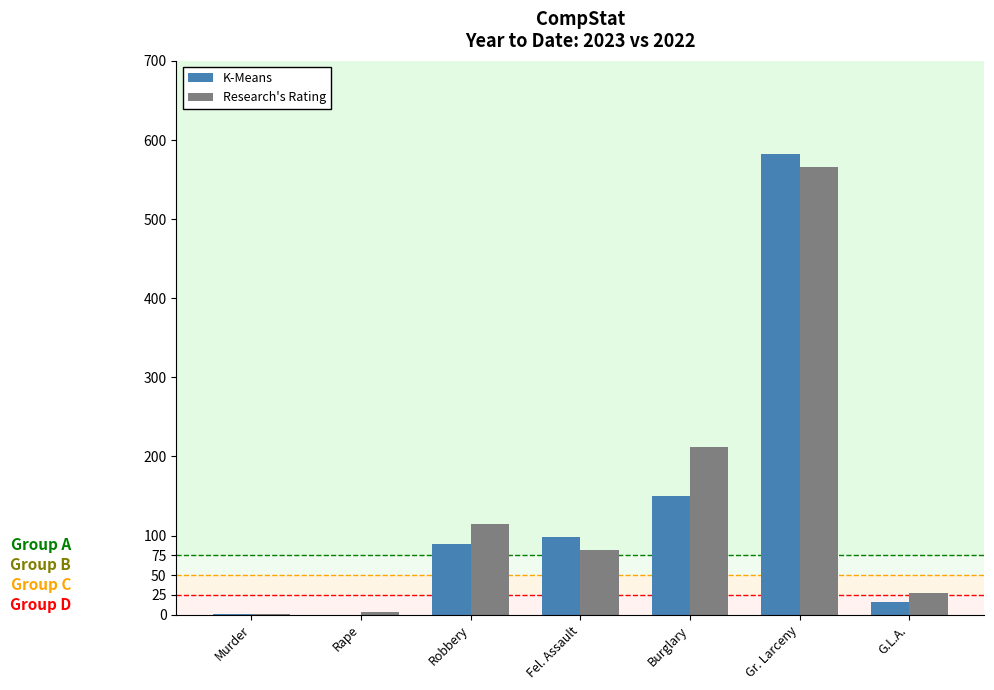

Is it true that Research's Rating equals 380 at Gr. Larceny?

False